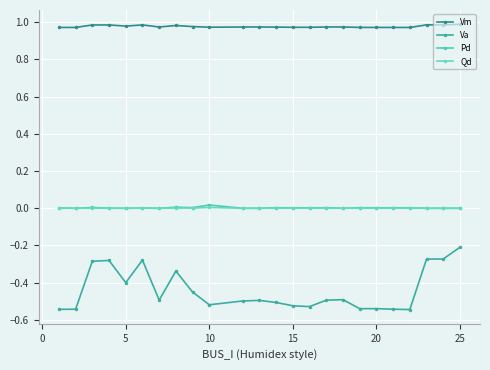

Which label corresponds to the largest value in the chart?

25